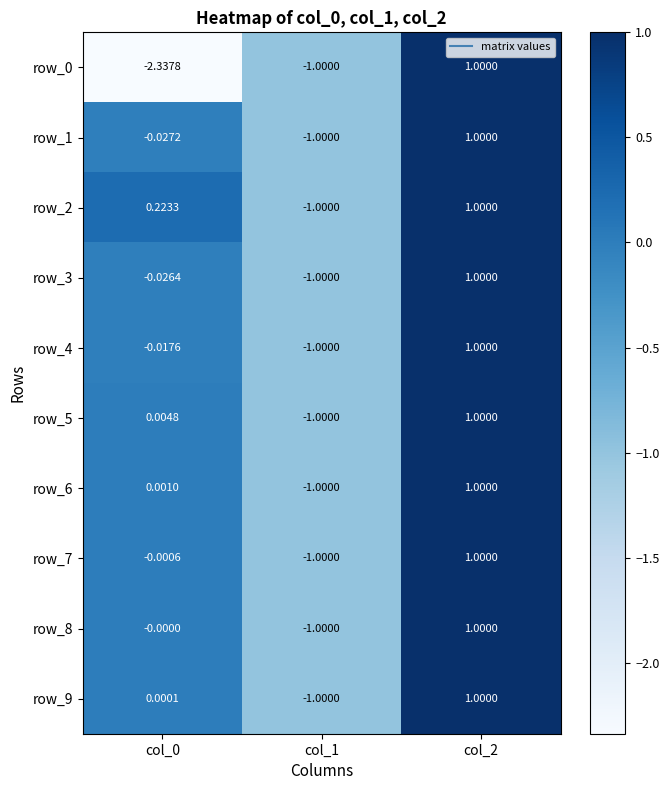

Is the value of row_0 at col_2 greater than the value of row_3 at col_0?

Yes